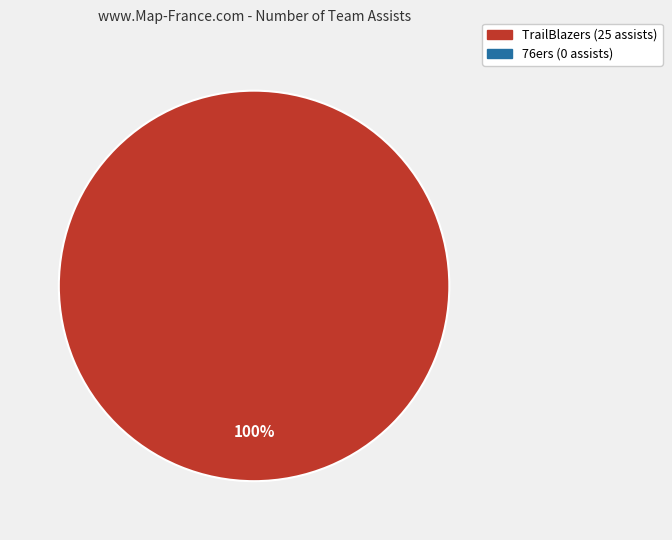

How many segments does this pie chart have?

1